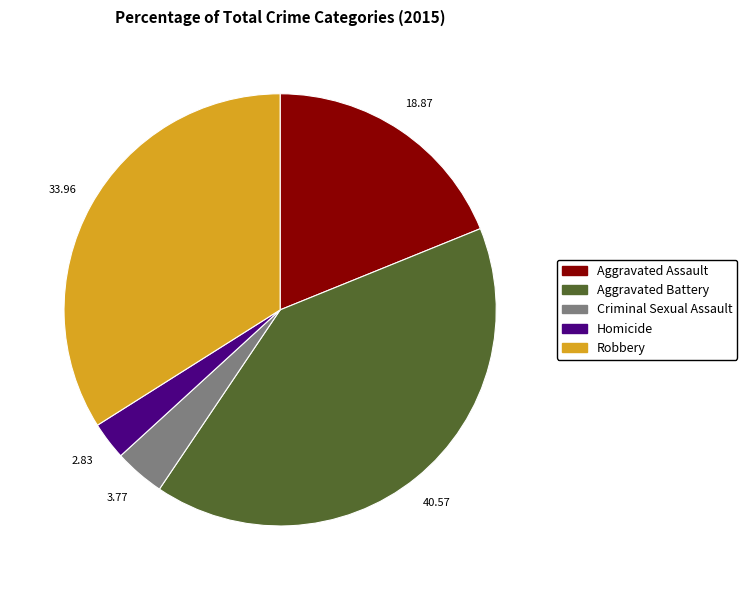

Which has a higher value, Aggravated Assault or Robbery?

Robbery